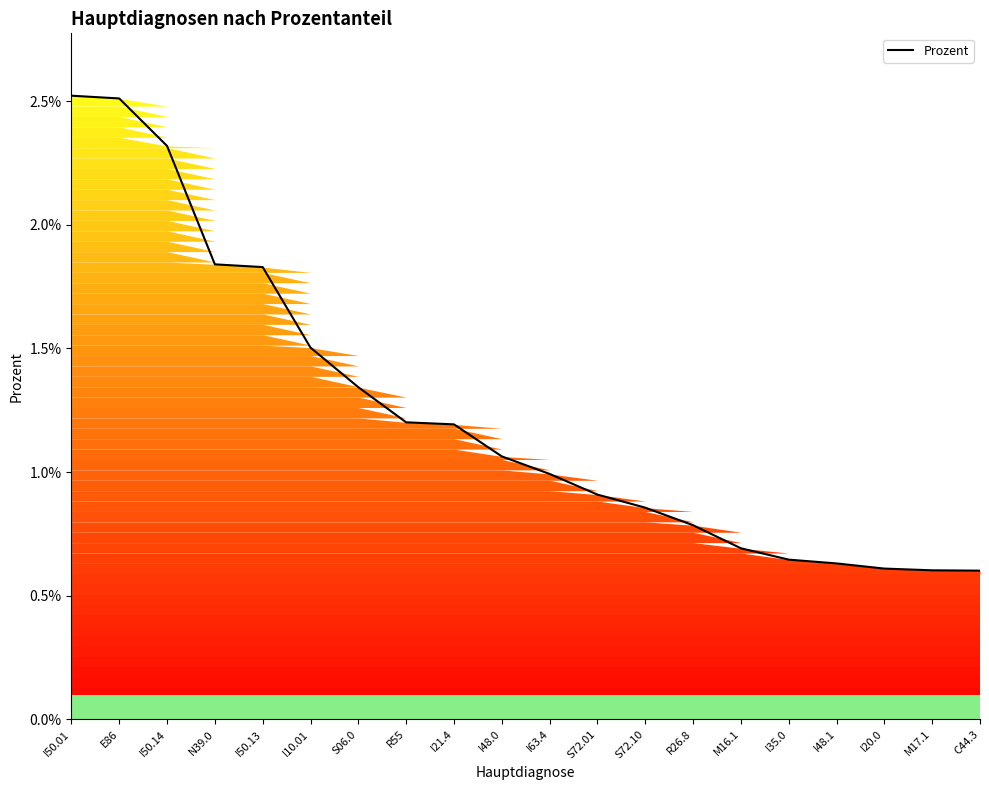

Does the chart display data point markers on the line(s)?

No